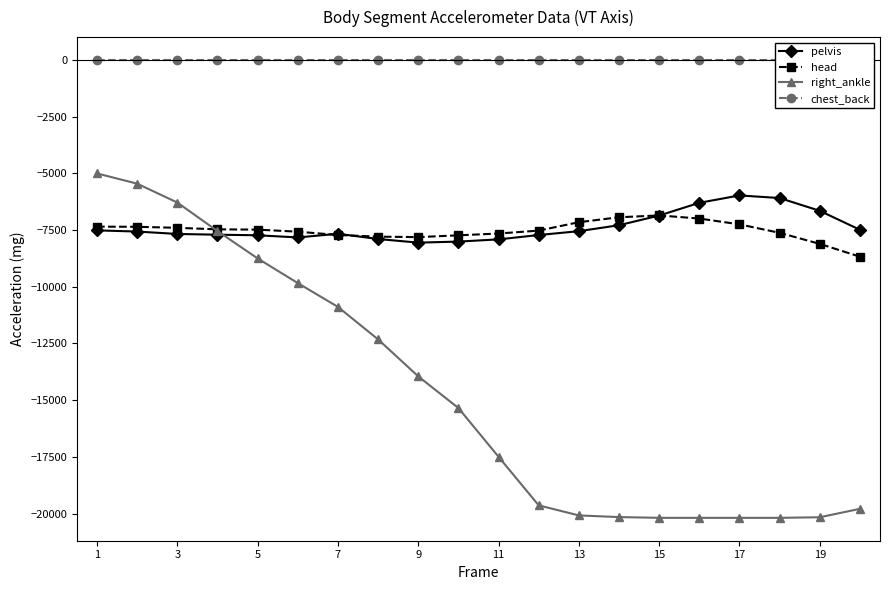

True or false: chest_back has more than 2 interior local peaks.

False